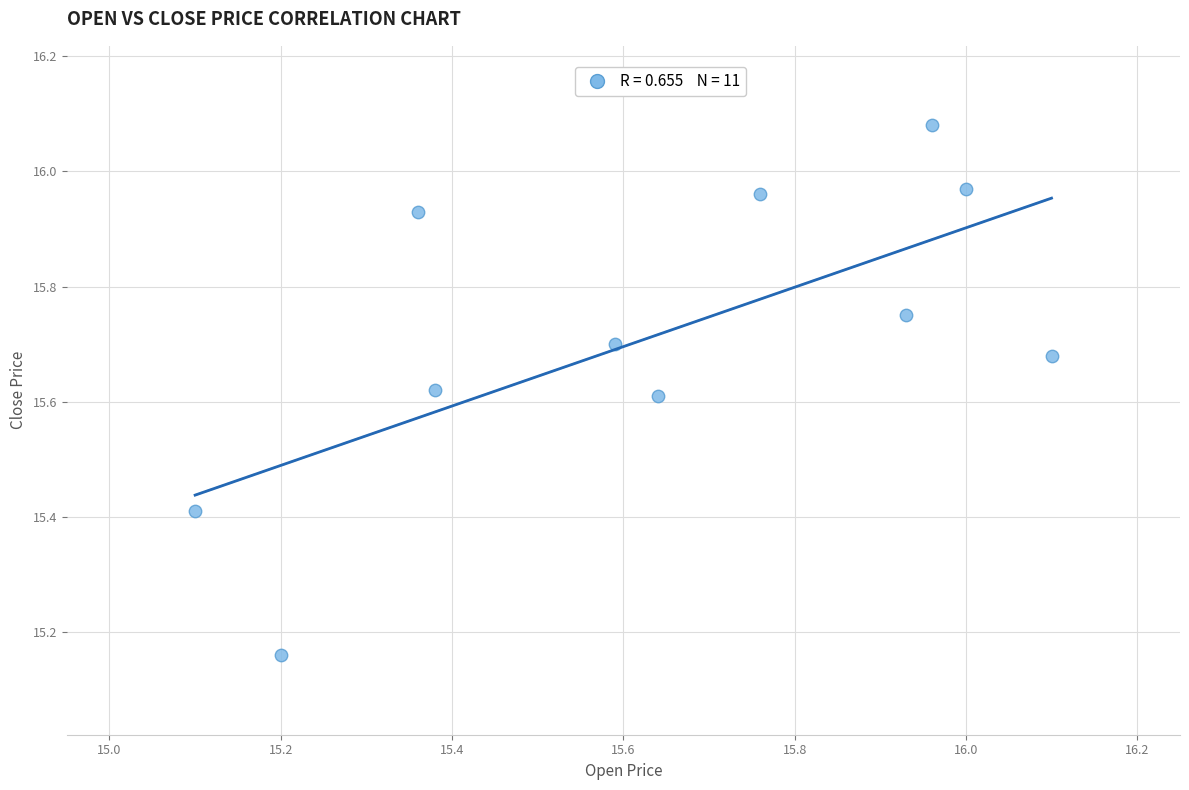

What is the range of Y values (max minus min)?

0.9